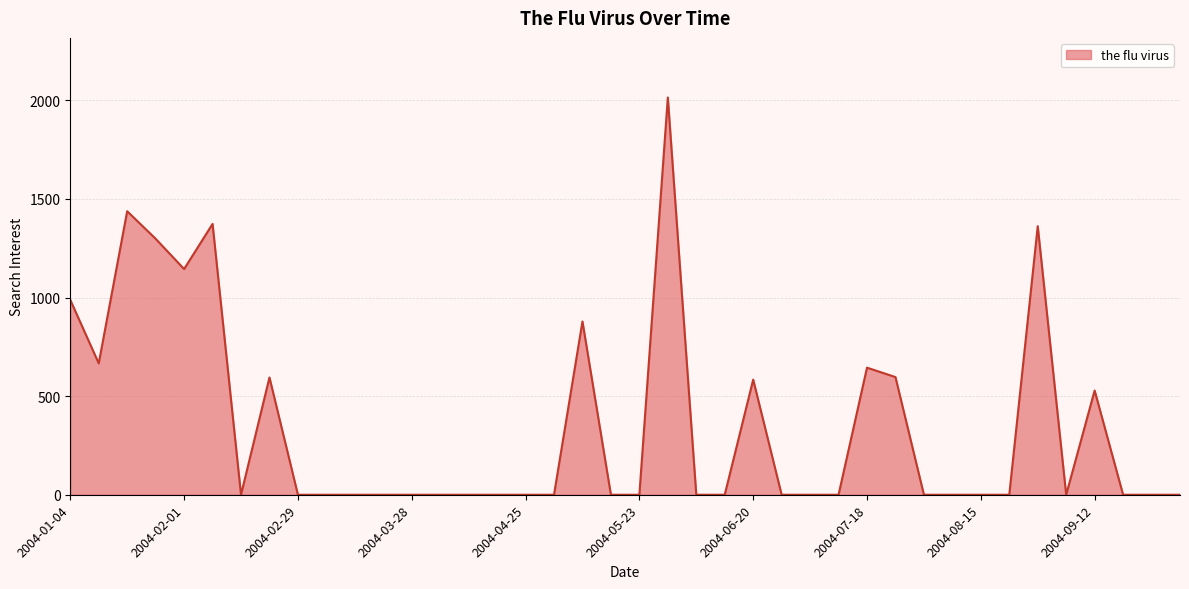

What is the greatest value displayed?

2014.7